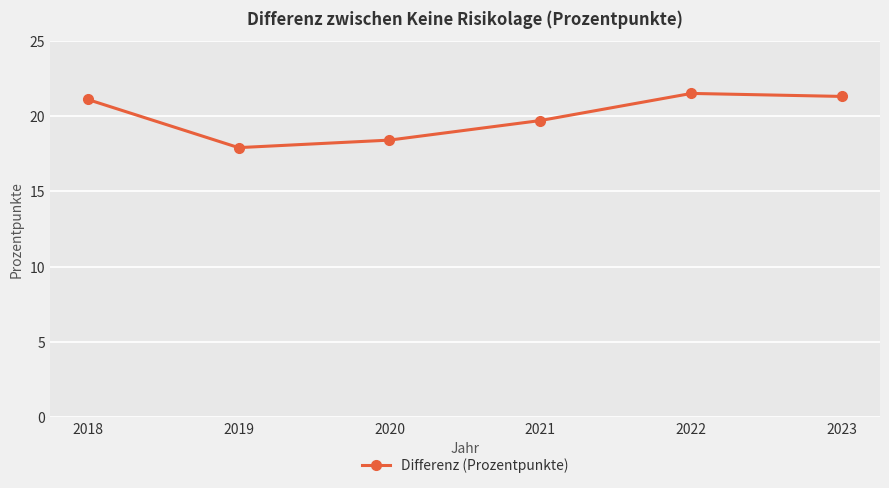

Is it true that the value at 2018 is 33.5?

False